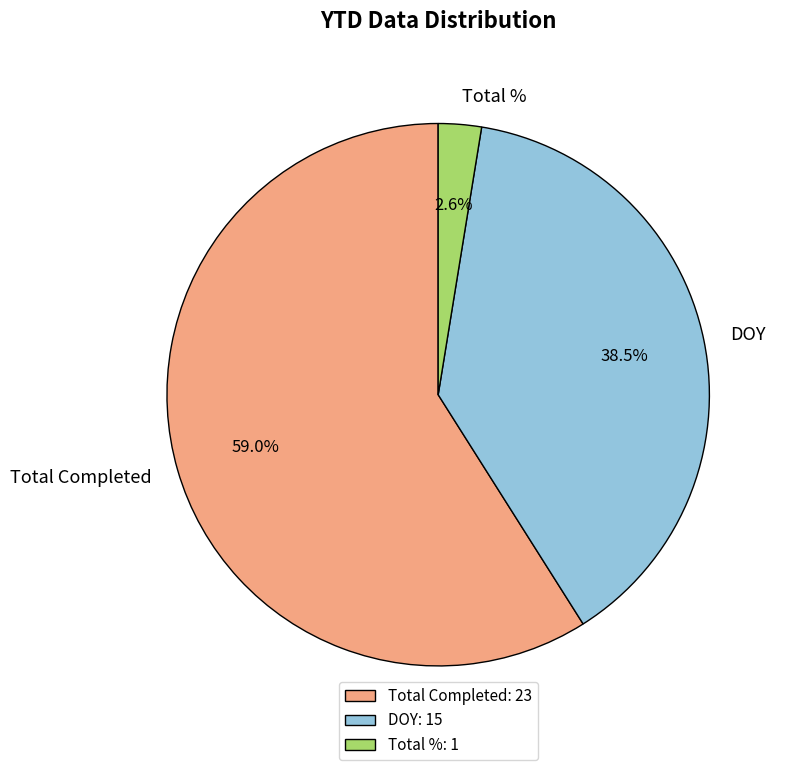

What is the ratio of the value at Total Completed to the value at DOY?

1.5